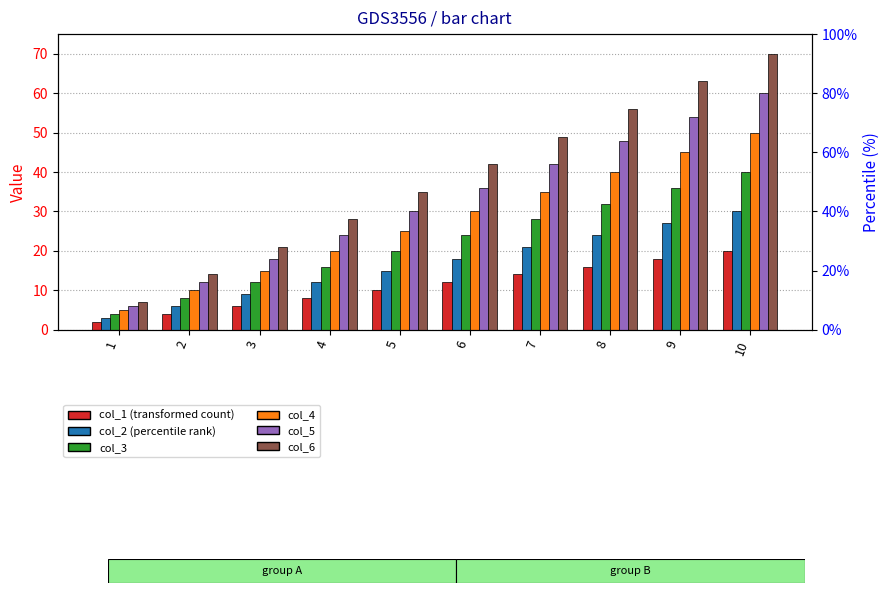

Rank the series by their average value, from highest to lowest.

col_6, col_5, col_4, col_3, col_2, col_1